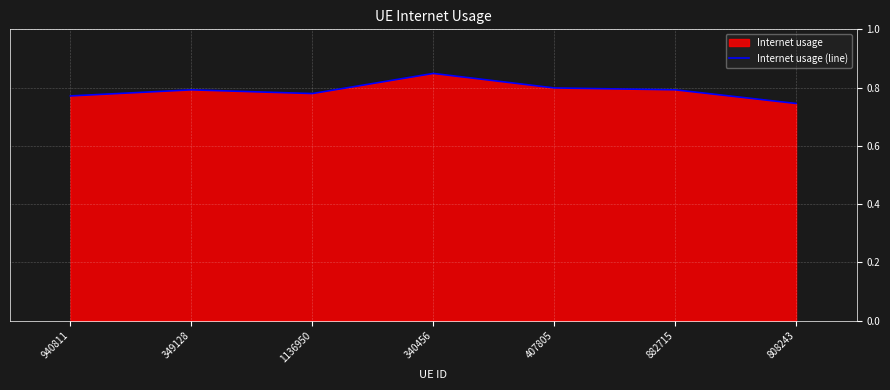

What is the greatest value displayed?

0.8